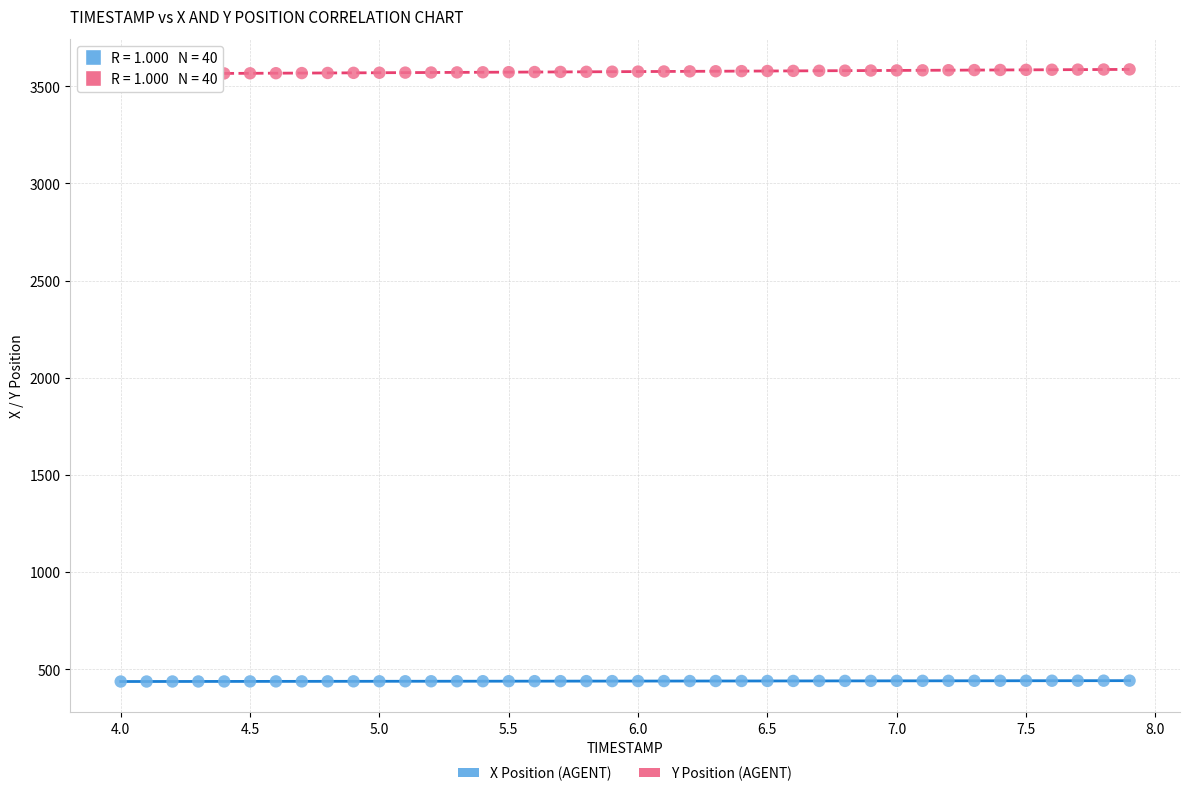

Across all data points, what is the range of Y values (max minus min)?

3150.6